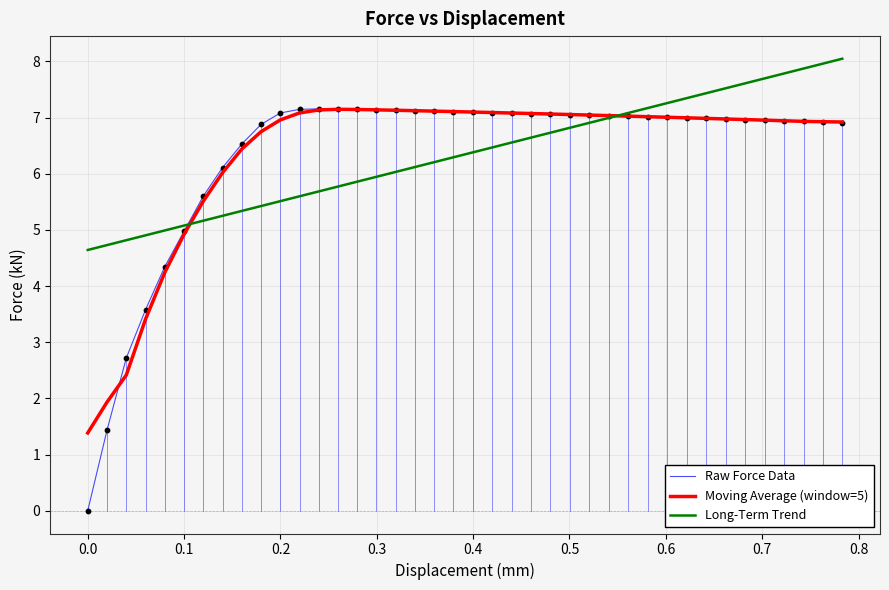

Which series has the widest spread of values?

Raw Force Data